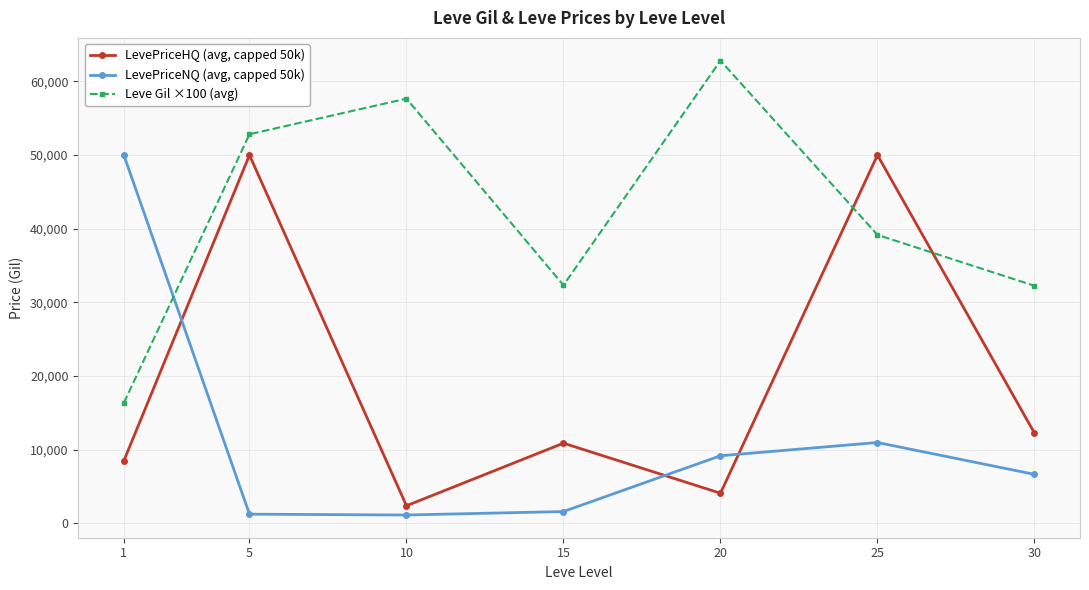

How many lines are shown in the chart?

3